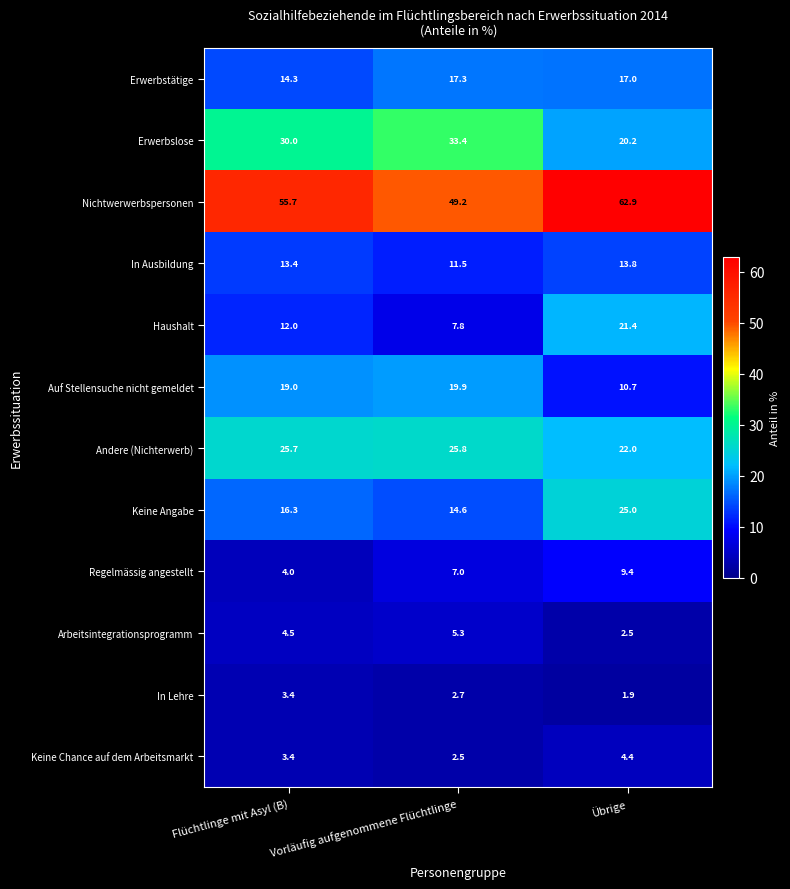

Is it true that Andere (Nichterwerb) equals 22.0 at Übrige?

True